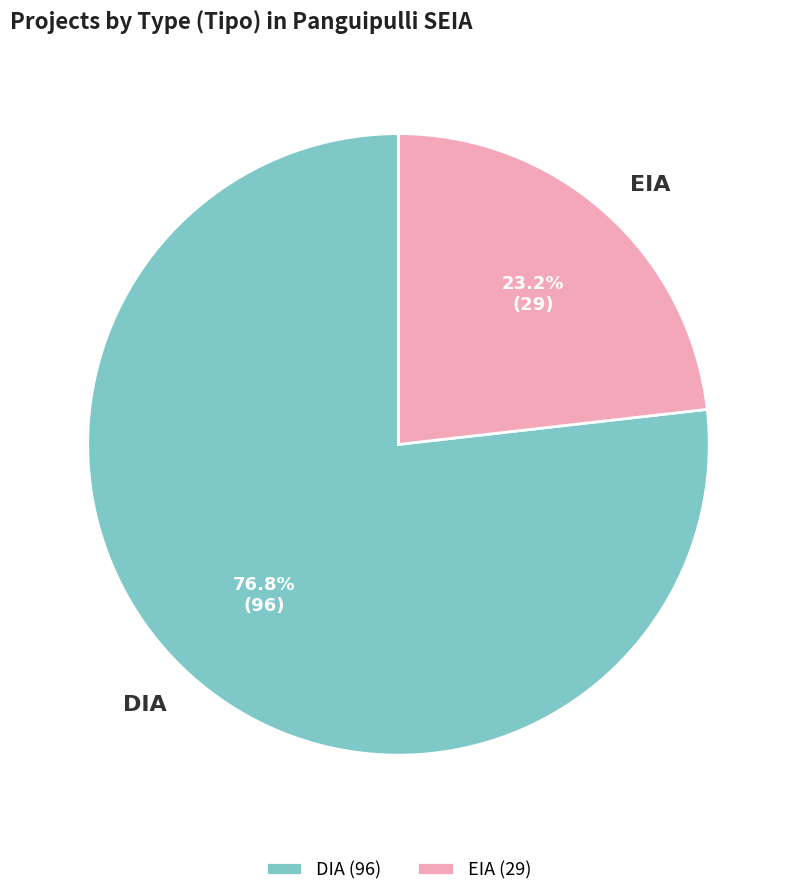

Is it true that EIA is 34% of the pie?

False